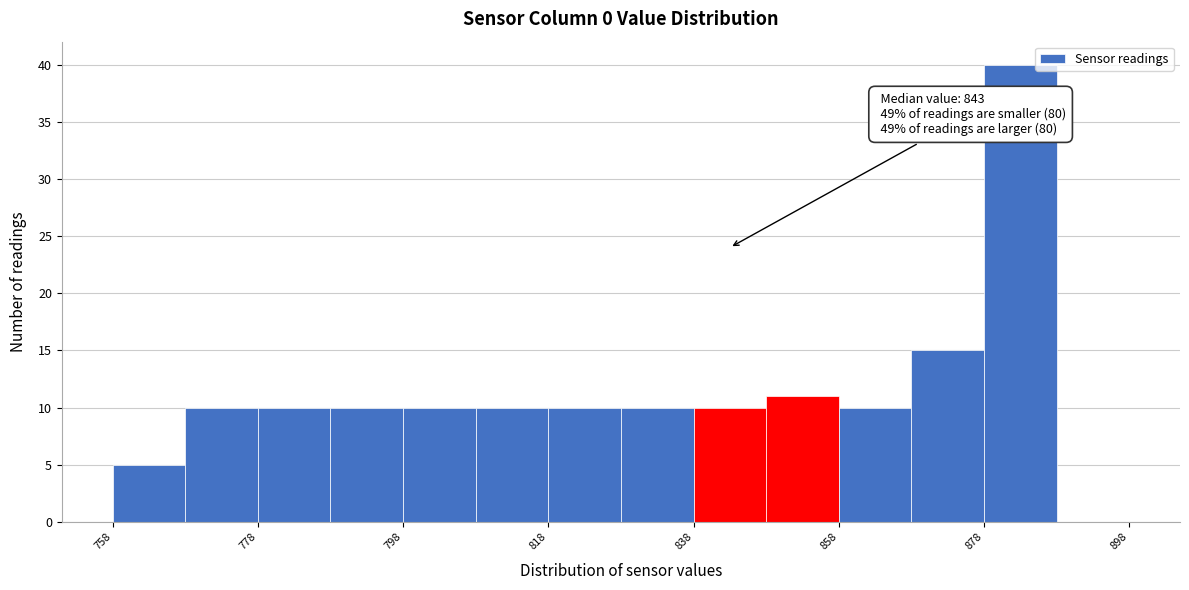

Over which range of the x-axis is the bar tallest?

878 to 888